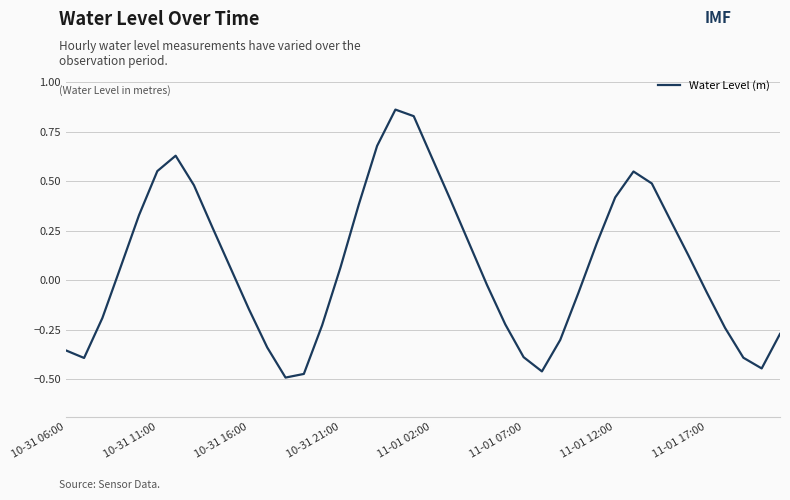

How many lines are shown in the chart?

1